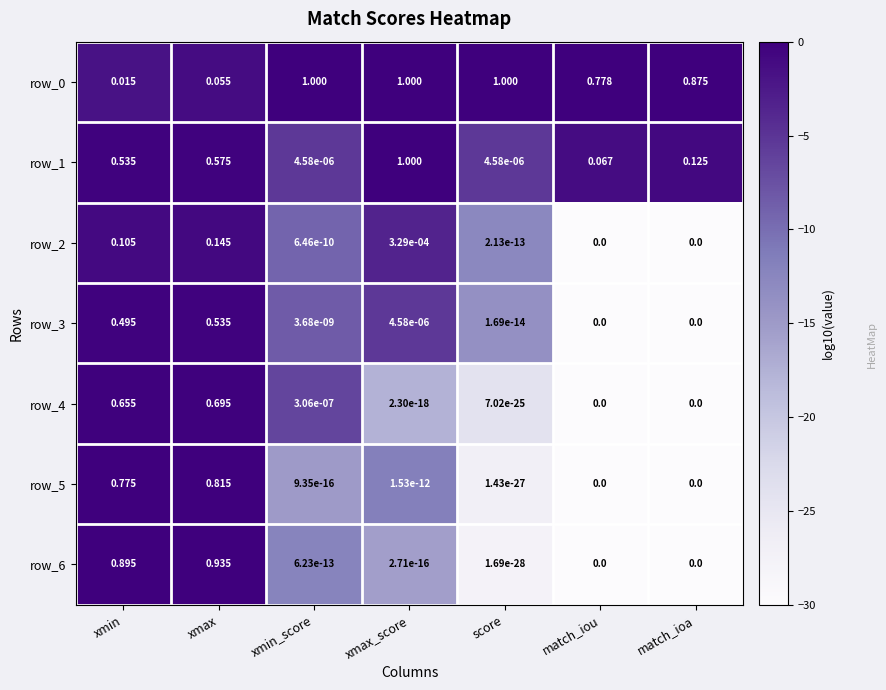

What is the sum of the row_0 values at xmin_score and match_ioa?

-0.1